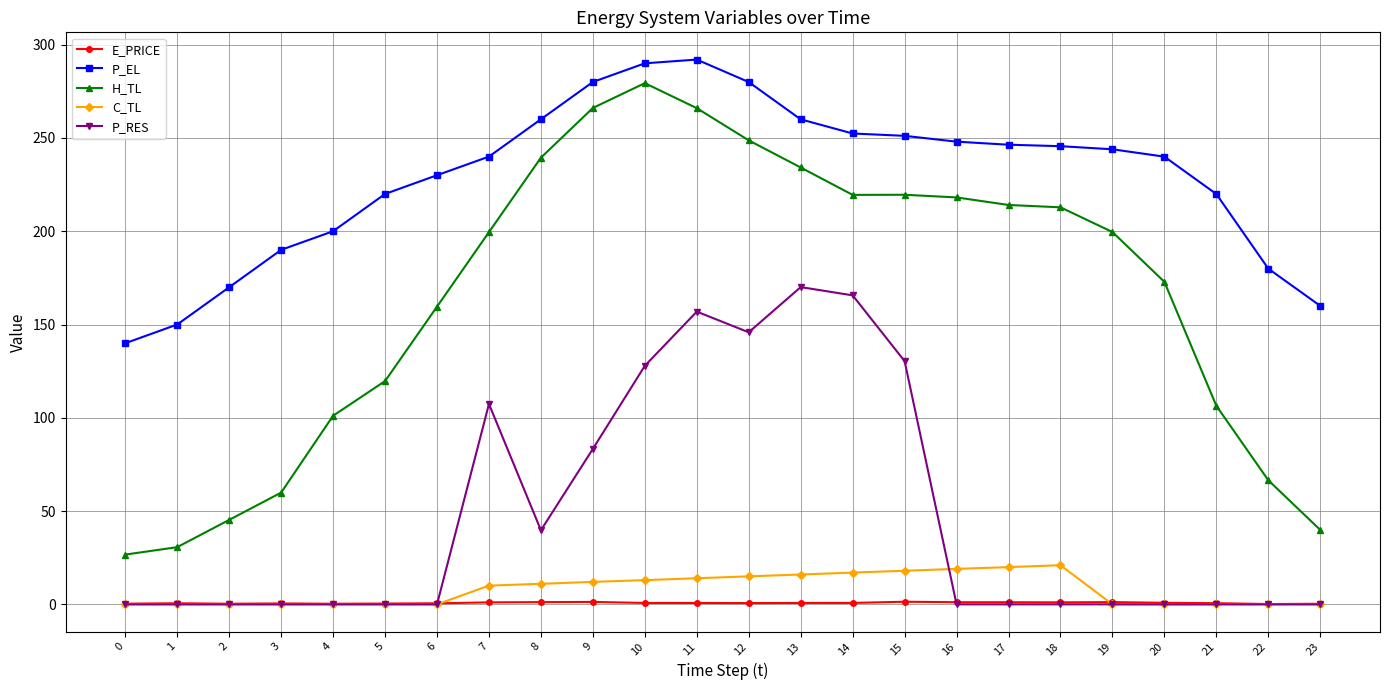

What is the greatest value displayed?

292.0